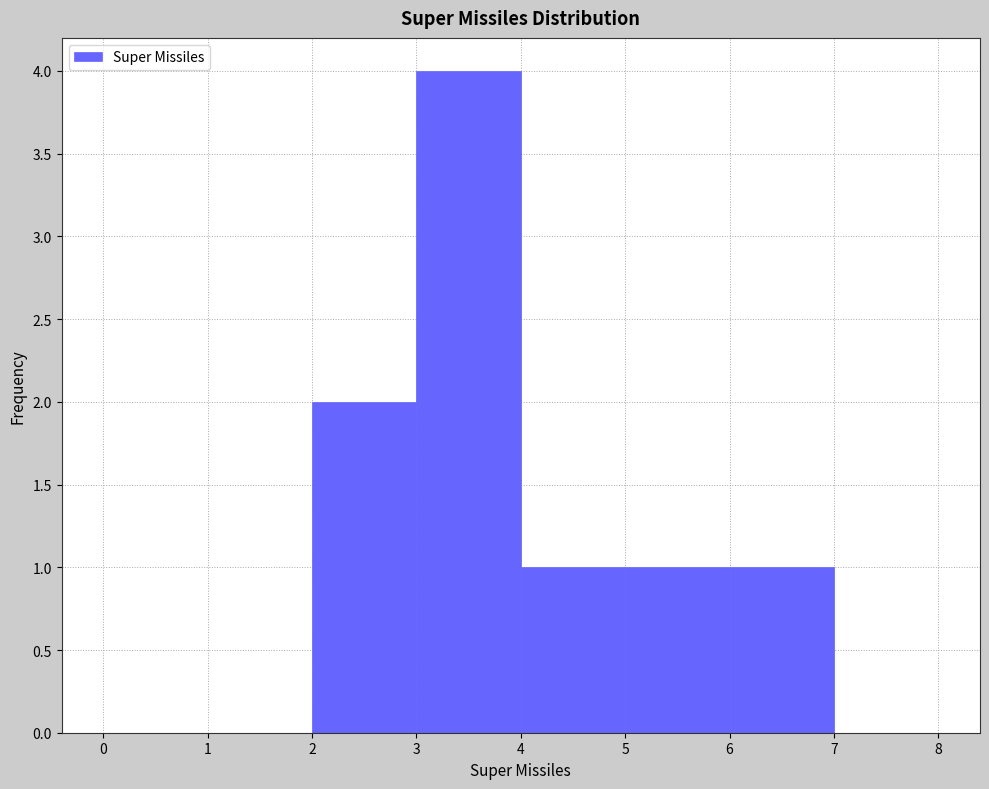

Reading left to right, list every bar in this chart as the range it spans on the x-axis followed by its height. The values are not printed on the chart, so give them approximately, as read against the axis.

0 to 1: 0
1 to 2: 0
2 to 3: 2
3 to 4: 4
4 to 5: 1
5 to 6: 1
6 to 7: 1
7 to 8: 0